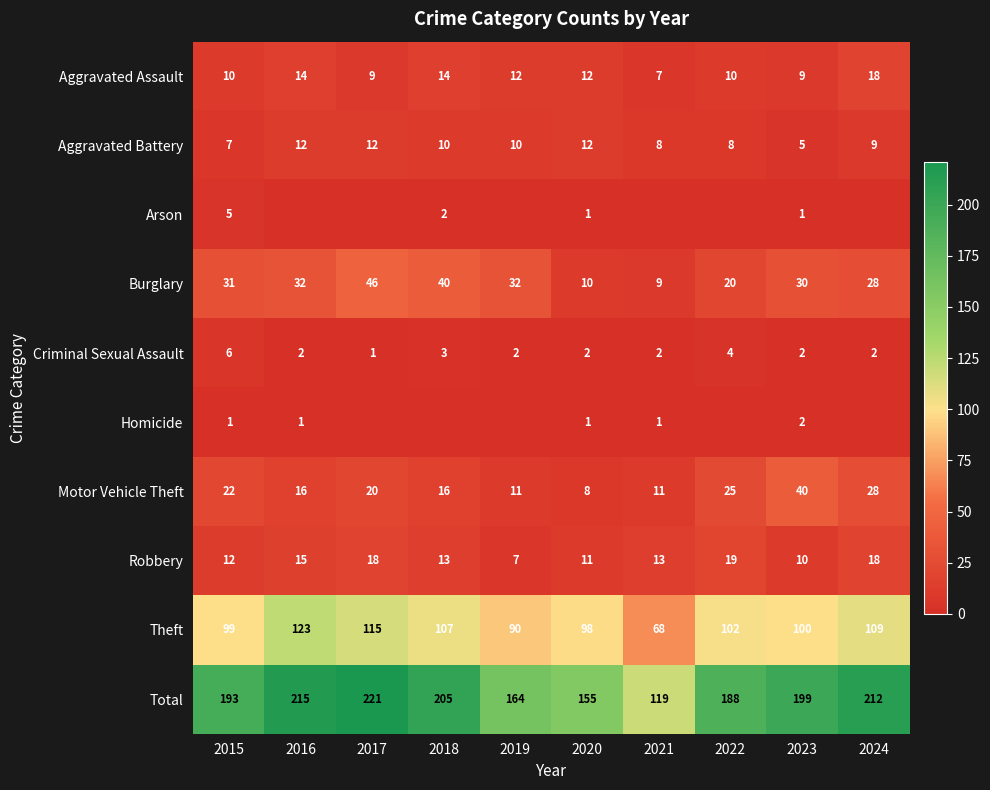

Which category has the lowest value across all series?

2016